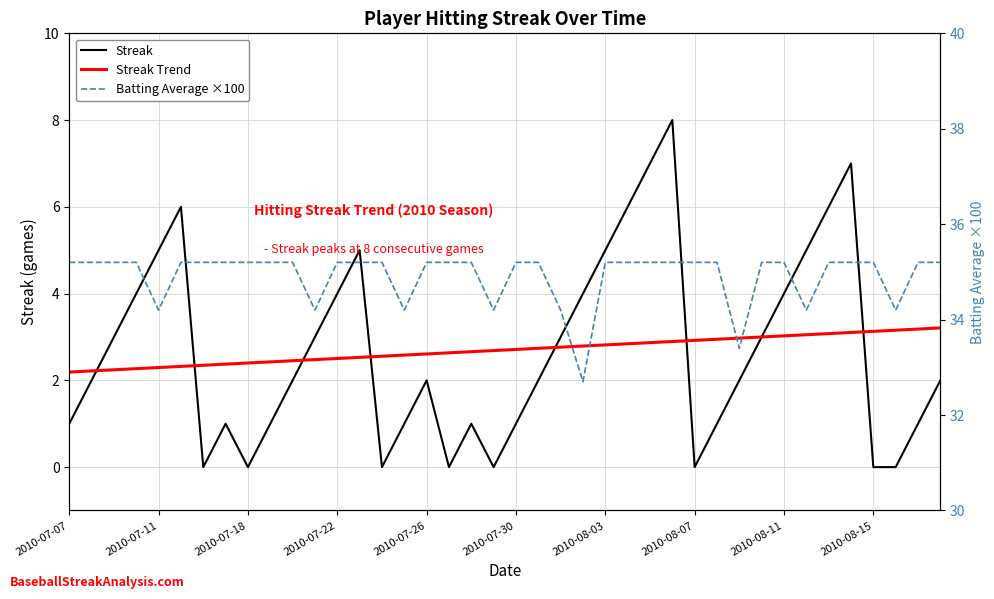

How many values in the Batting Average ×100 series are below 35?

9